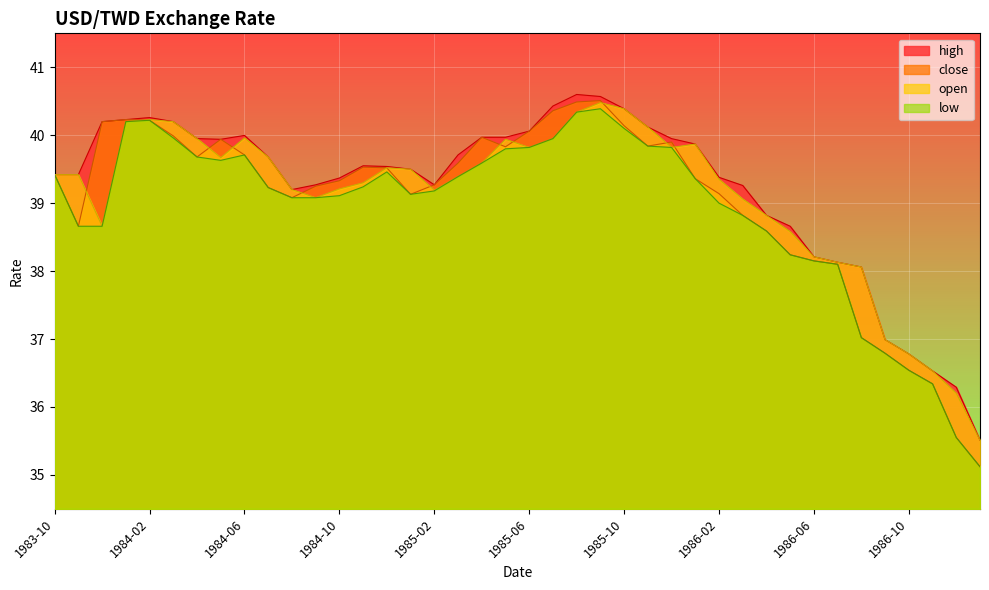

What are all the series names shown in the legend?

close, open, high, low